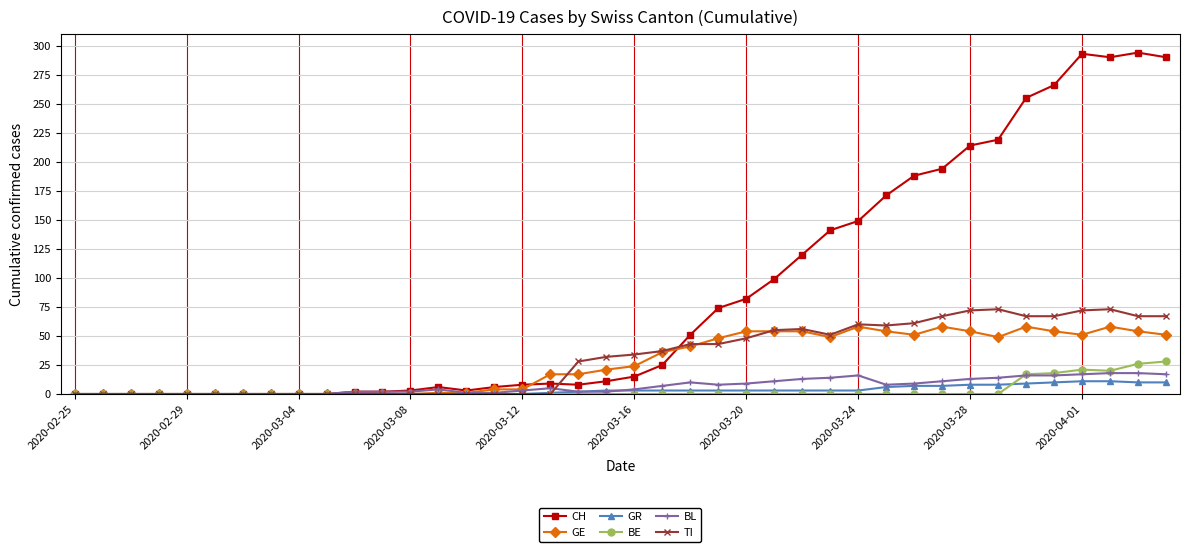

Which series has the widest spread of values?

CH